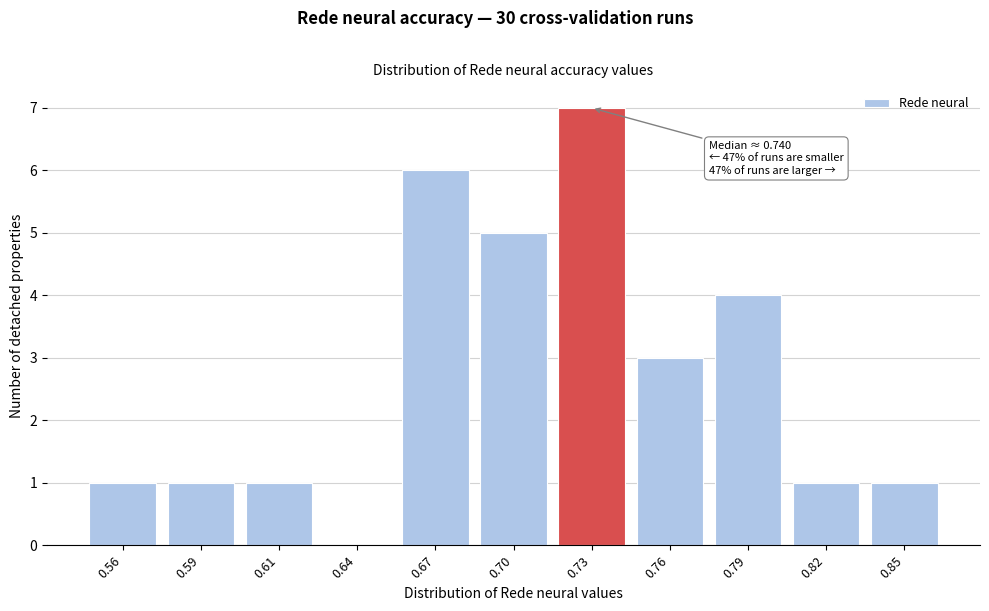

Reading left to right, what are all the values shown in this chart?

0.56=1	0.59=1	0.61=1	0.64=0	0.67=6	0.70=5	0.73=7	0.76=3	0.79=4	0.82=1	0.85=1